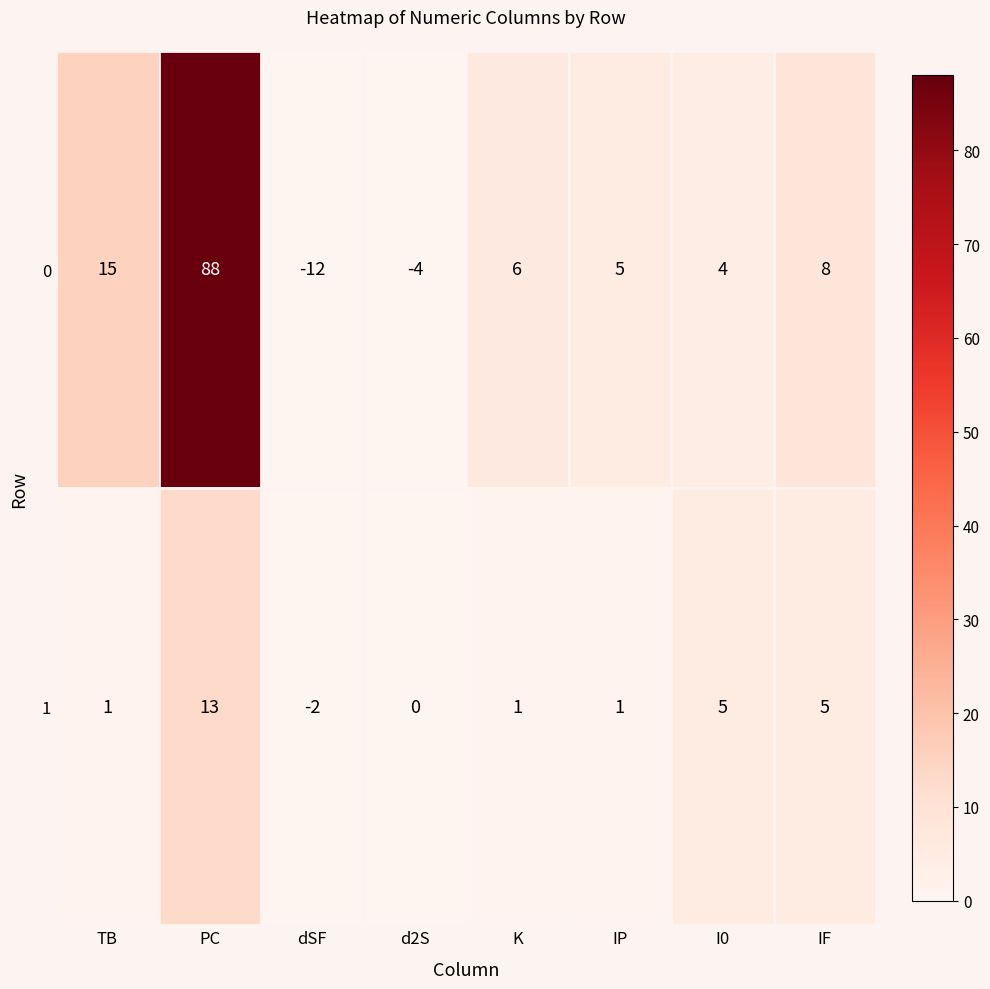

How many negative values does the 1 series have?

1